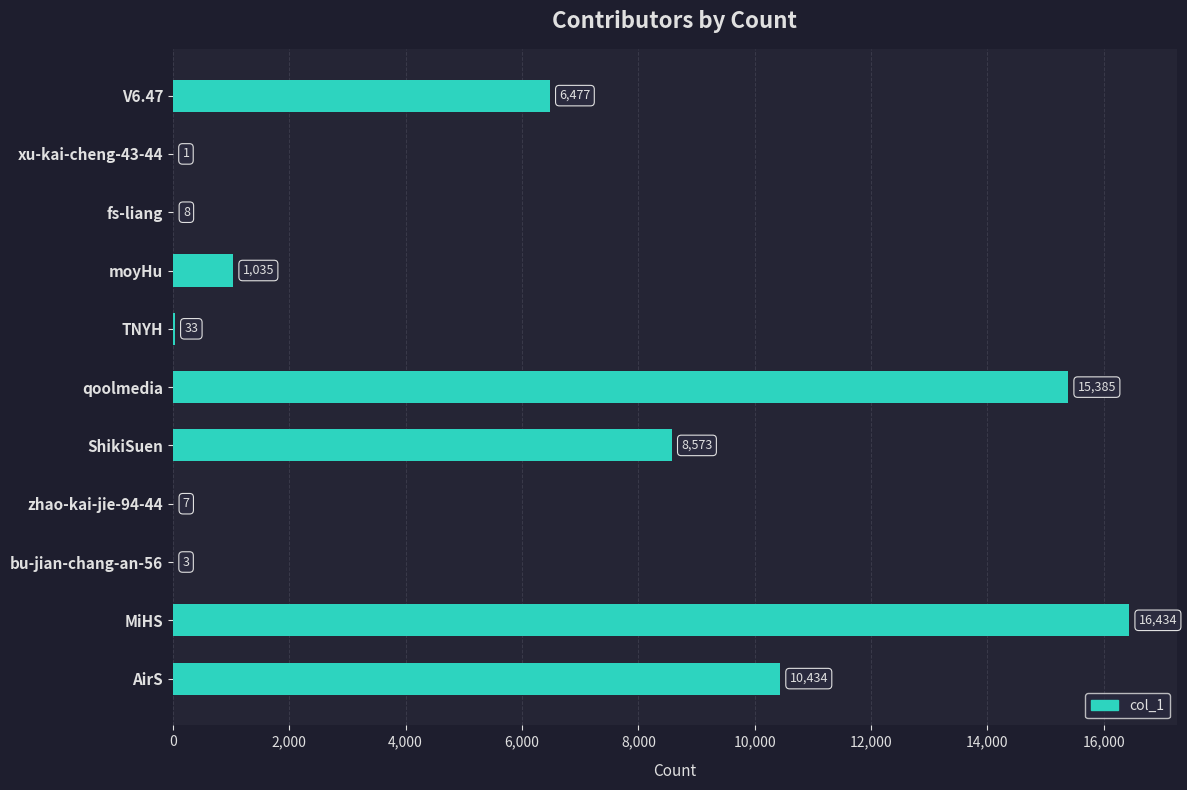

Are the bars grouped side by side (vs. stacked)?

No